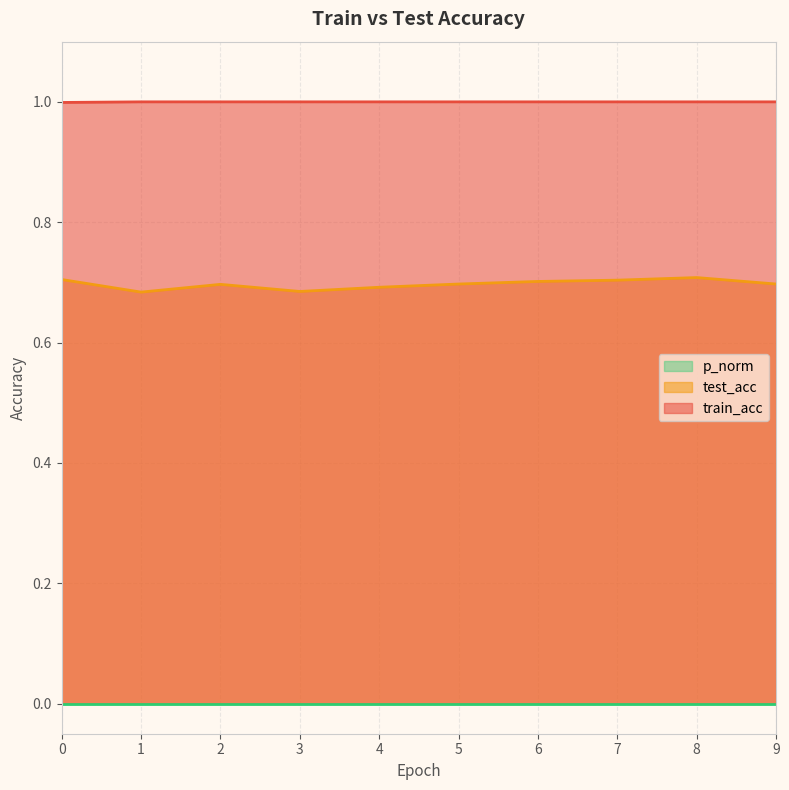

The train_acc series shows 1.6 at 4. True or false?

False